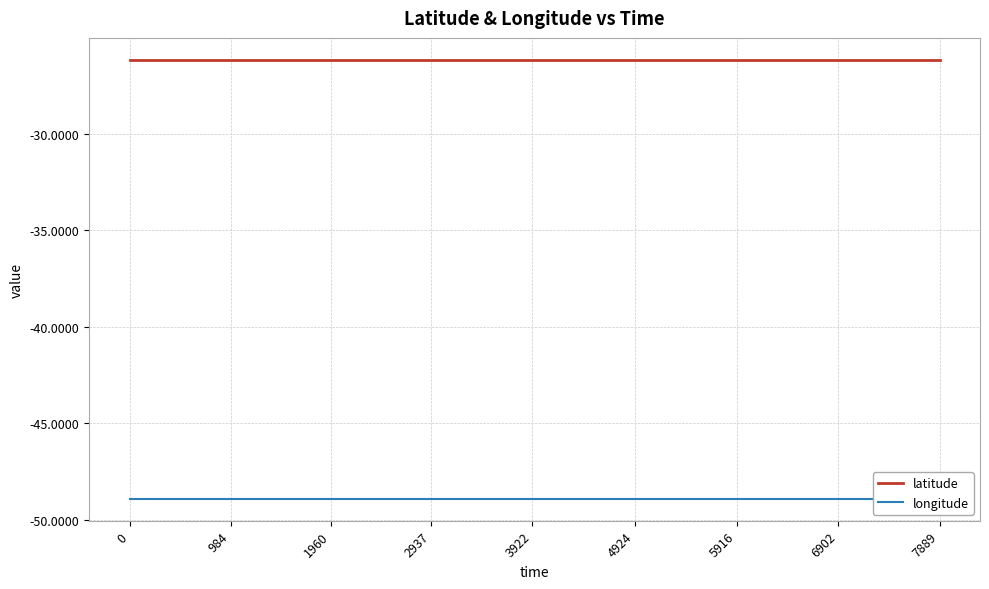

What value does the longitude series have at 0?

-48.9